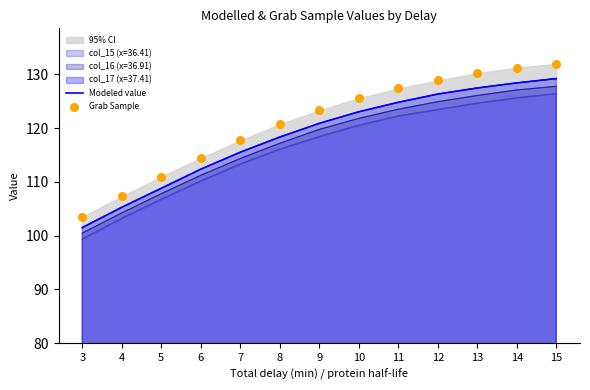

Is the value of Modeled value at 6 greater than the value of Grab Sample at 11?

No